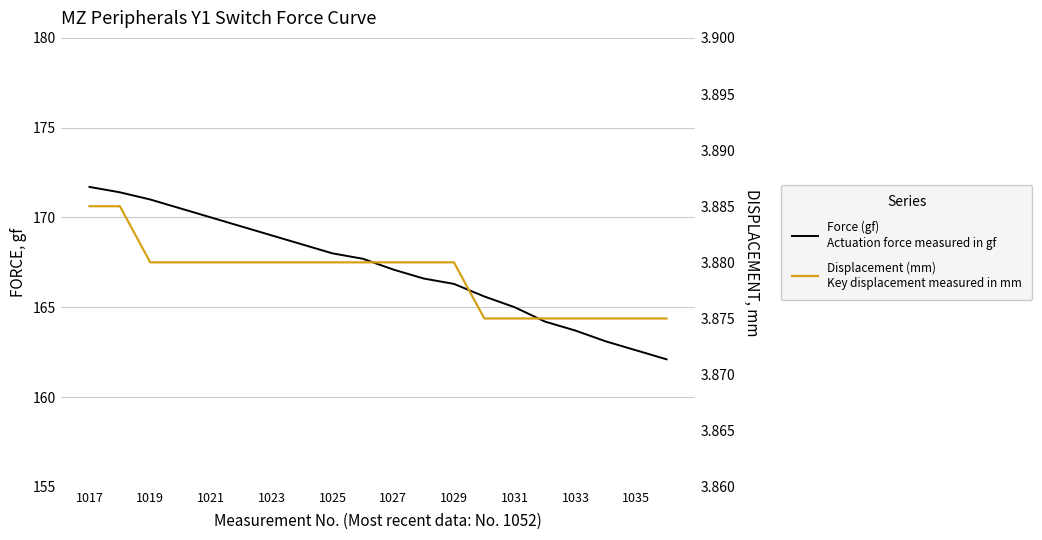

Does the chart have visible grid lines?

Yes